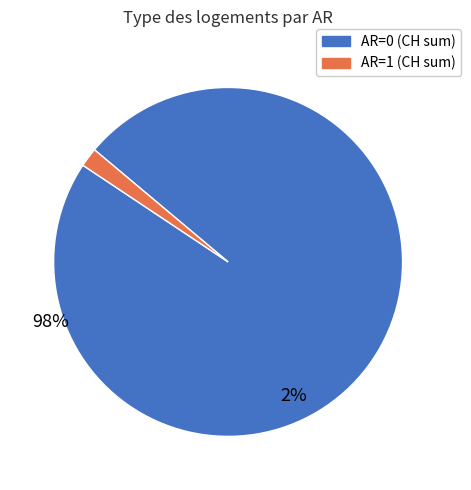

How many slices are in this pie chart?

2